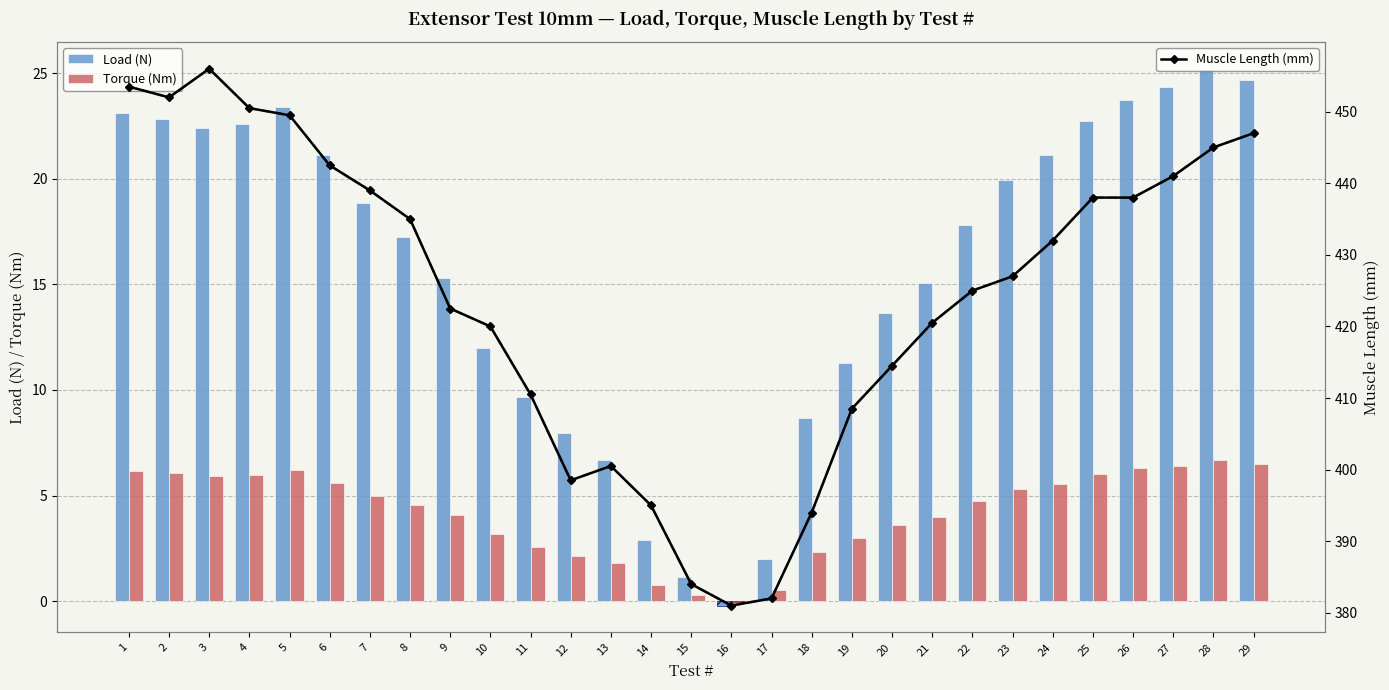

The value of Muscle Length trend at 16 is 541.5. True or false?

False